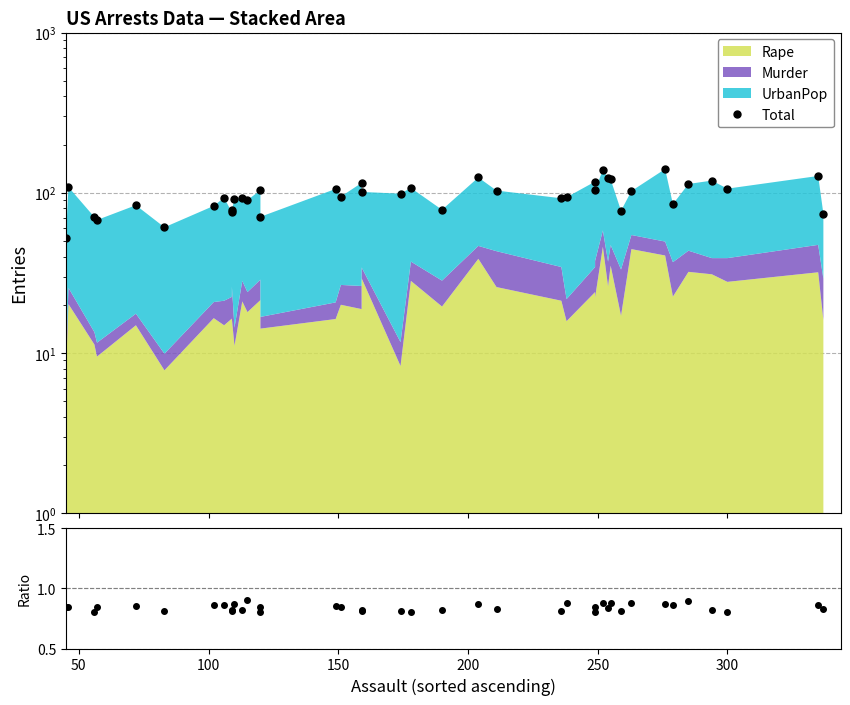

How many interior local peaks does the Ratio series have?

13